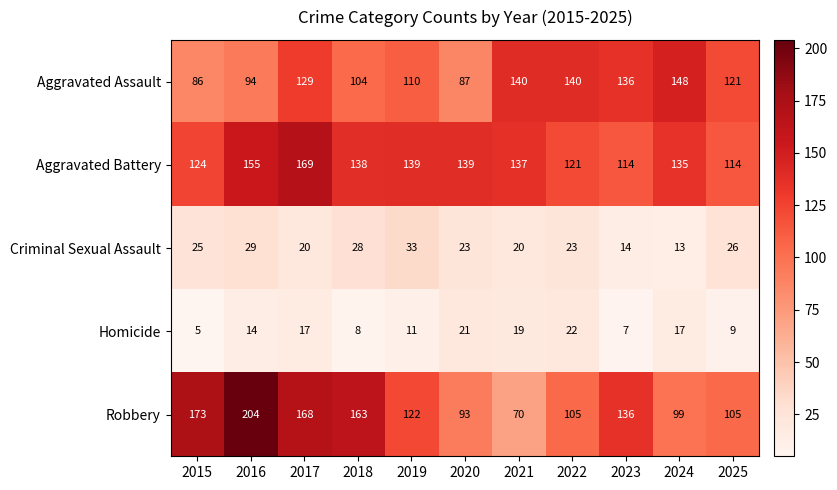

Which series has the largest total across all categories?

Aggravated Battery